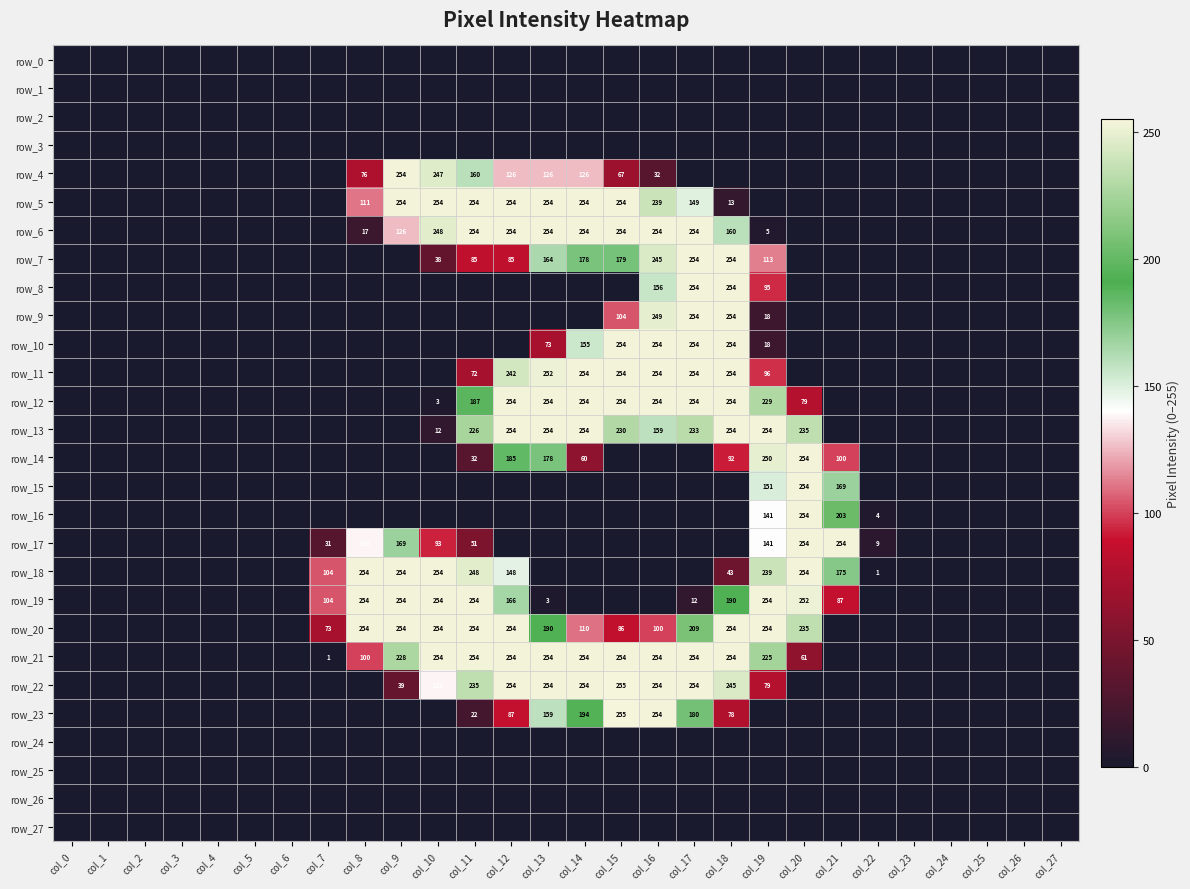

Is the value of row_7 at col_17 greater than the value of row_6 at col_0?

Yes